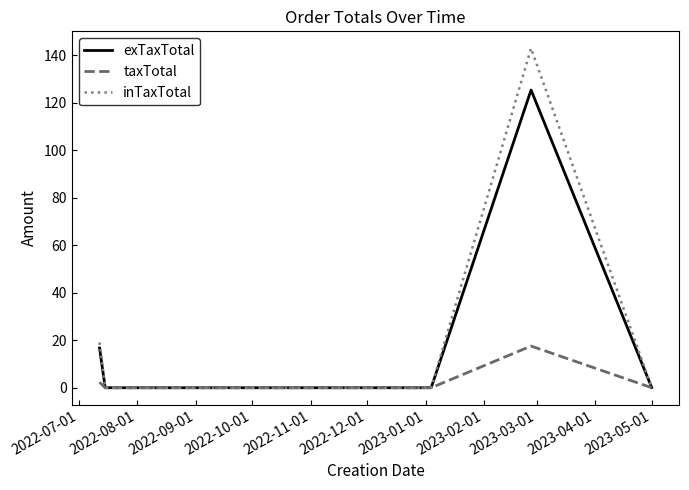

Which series has the widest spread of values?

inTaxTotal